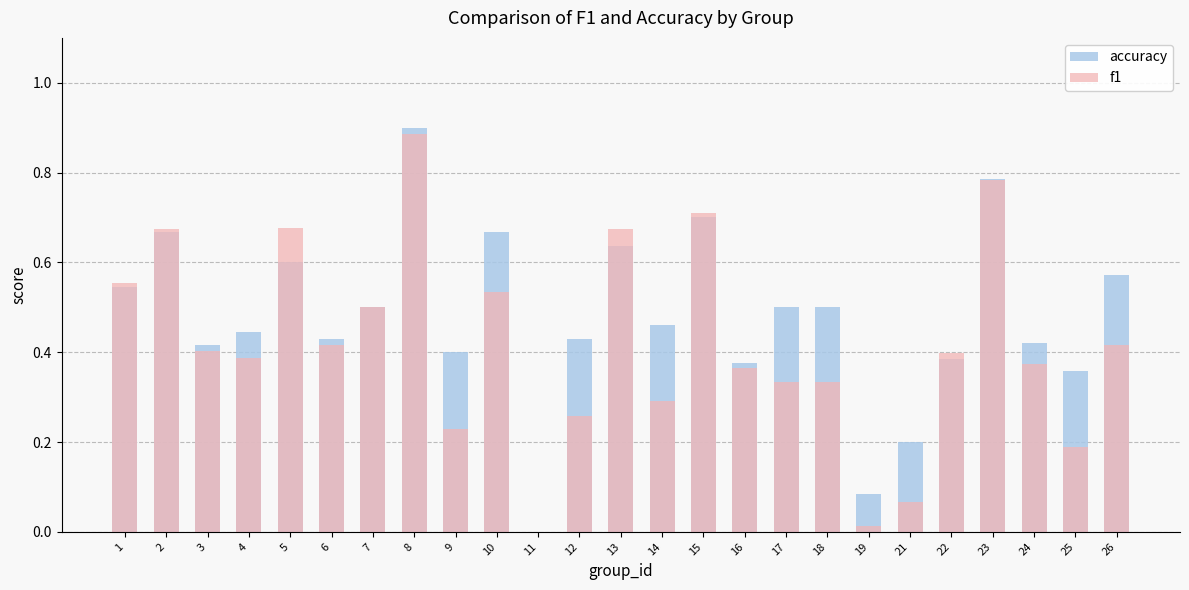

At which label is accuracy closest to 0?

11